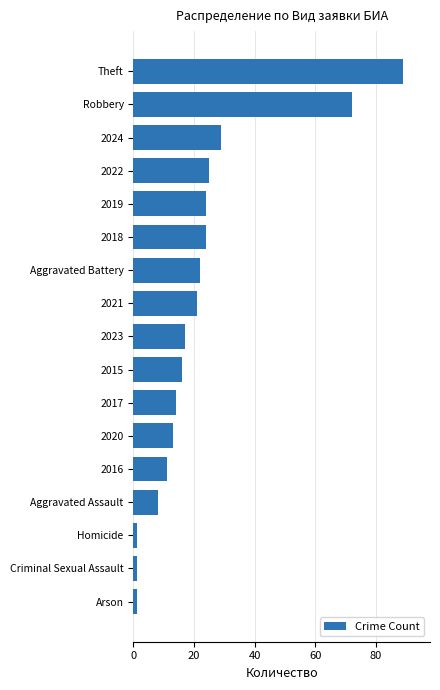

What position from the top is Aggravated Assault?

14